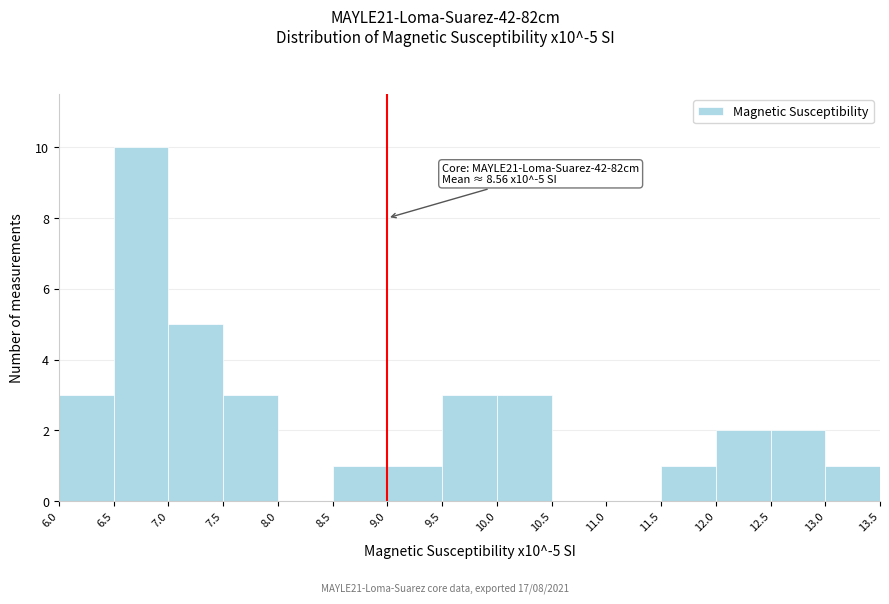

Which range on the x-axis has the tallest bar?

6.5 to 7.0